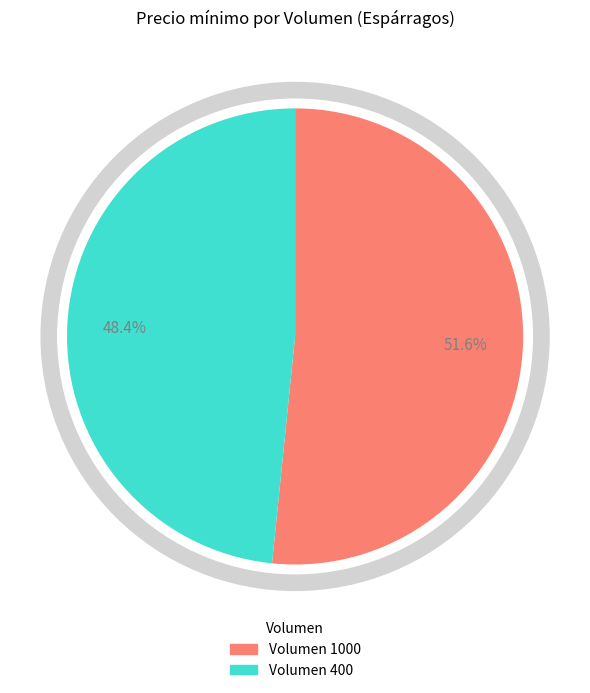

Does any single category account for the majority?

Yes